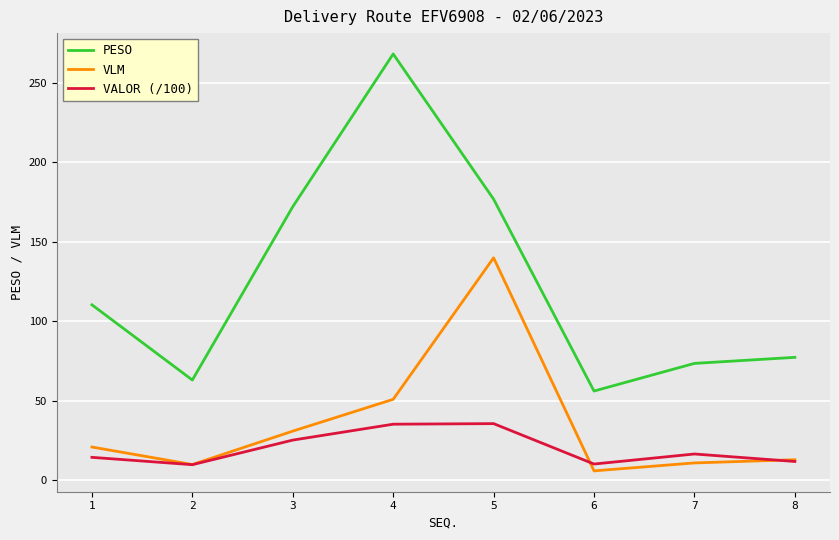

Which series has the largest total across all categories?

PESO